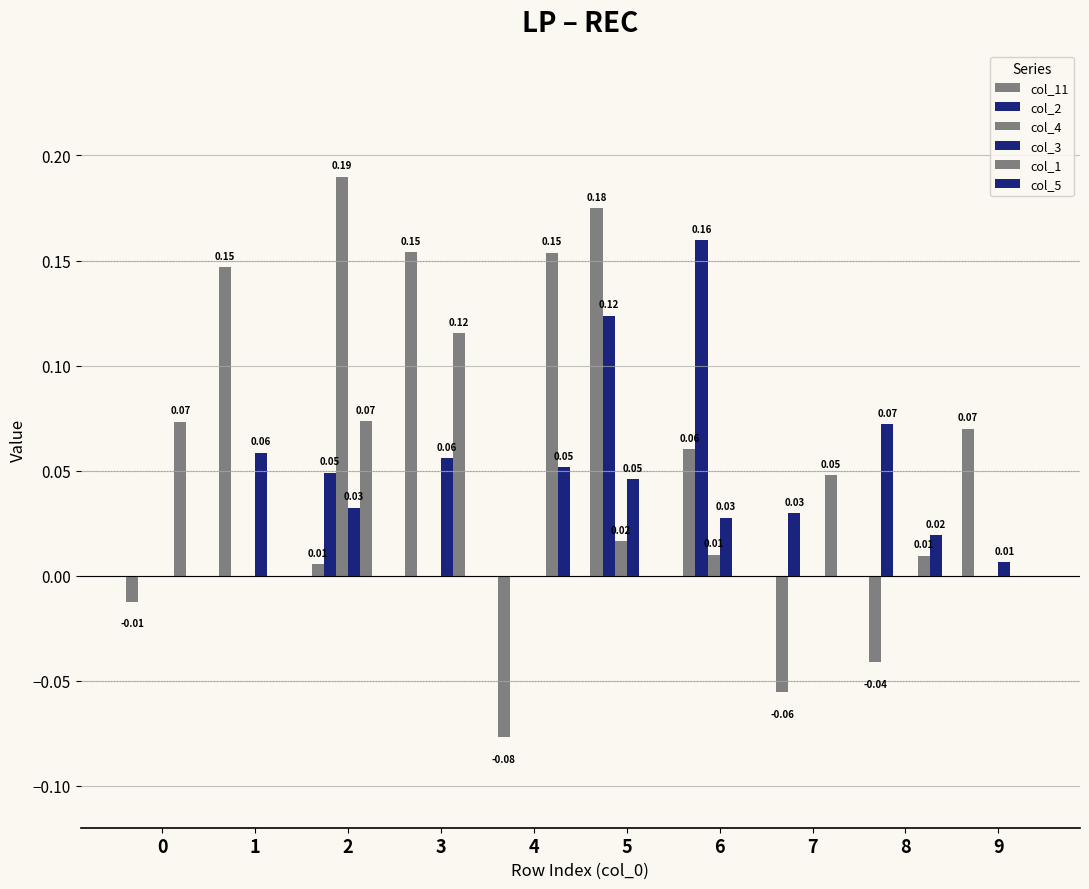

How many data points in col_11 are above 0?

6